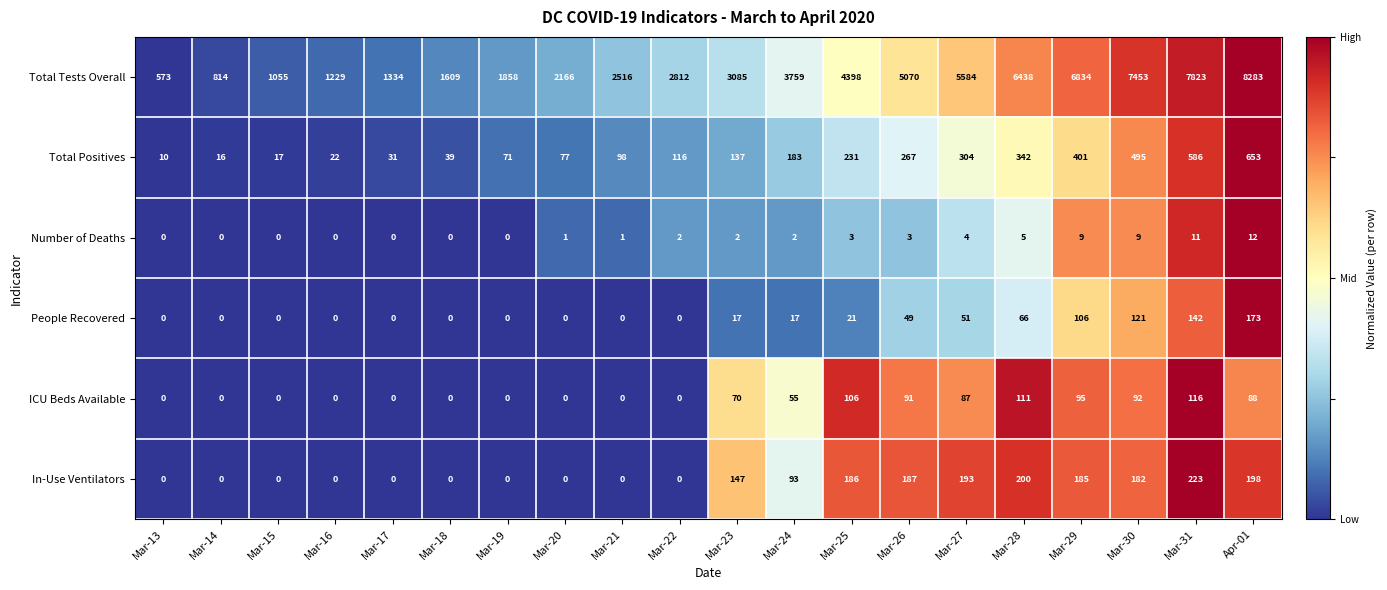

At which category is the sum across all series the highest?

Apr-01